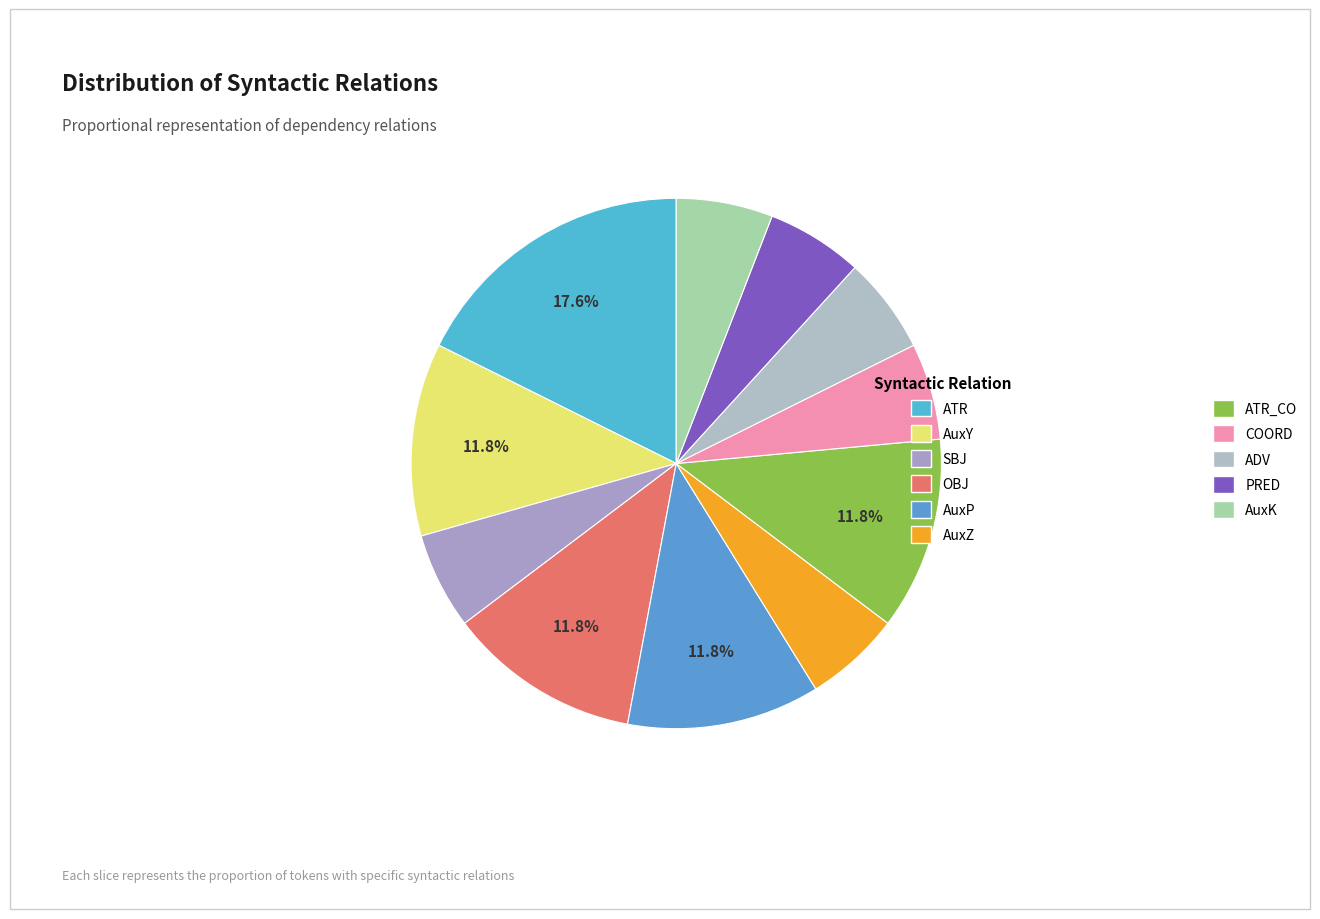

Approximately how many times larger is the value at AuxZ compared to ATR?

0.3